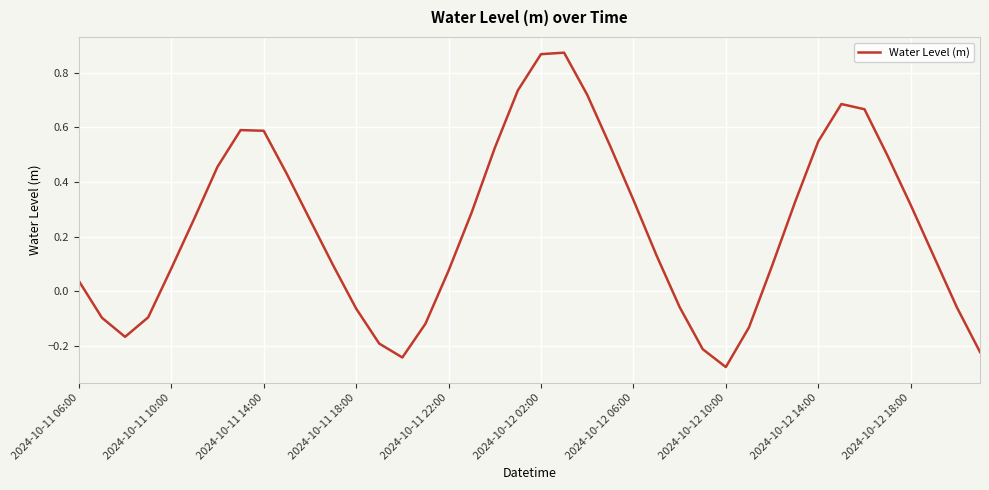

Does the chart have visible grid lines?

Yes